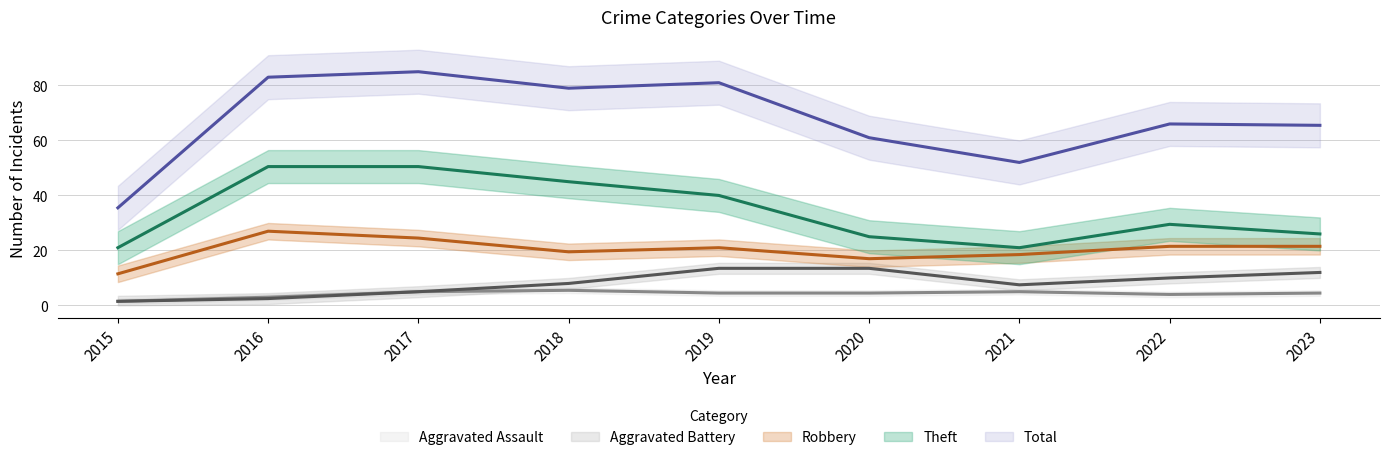

The value of Total at 2022 is 17. True or false?

False